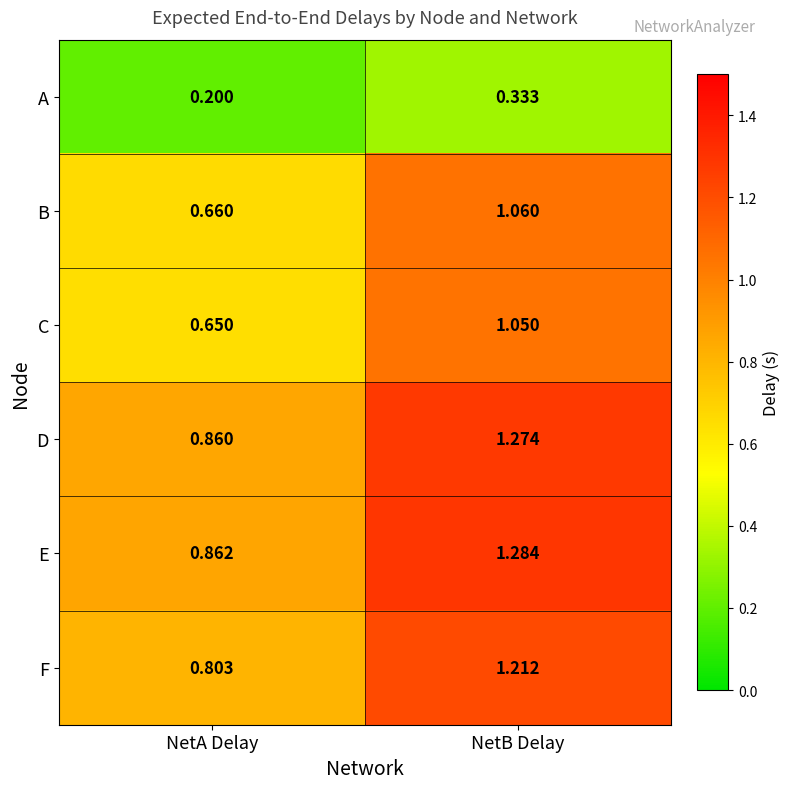

What is the total value across all series at NetB Delay?

6.2